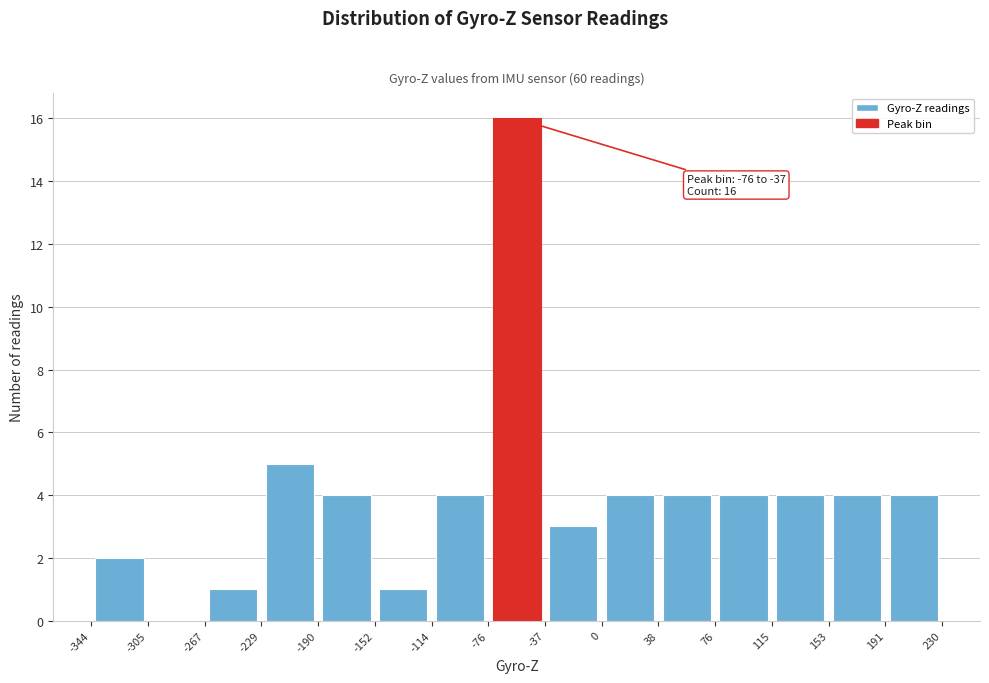

Which range on the x-axis has the tallest bar?

-76 to -37